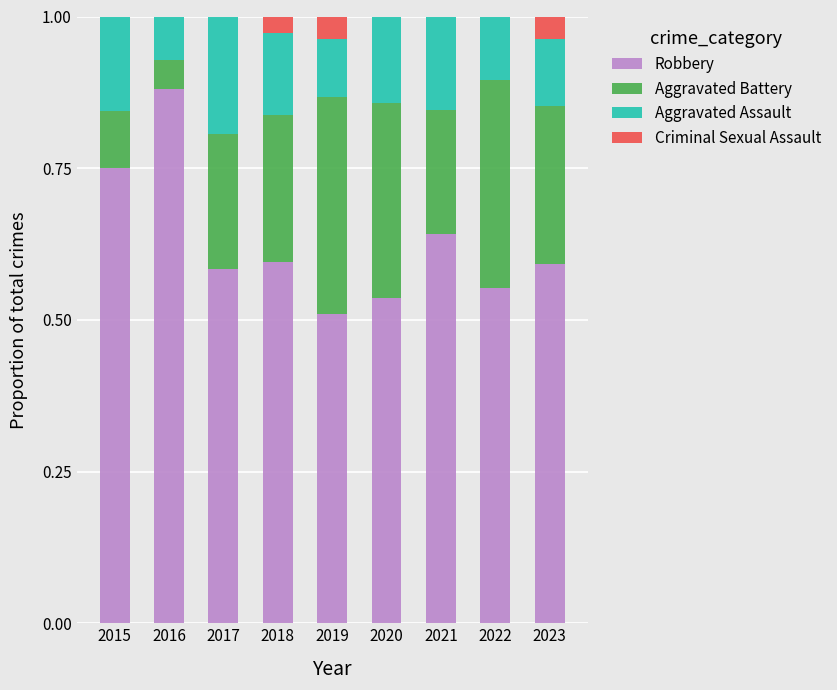

The value of Robbery at 2015 is 1.1. True or false?

False